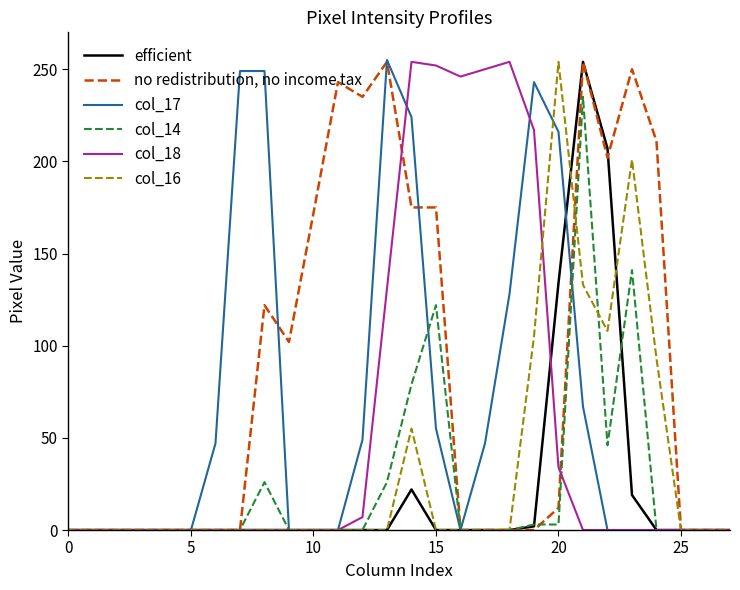

At how many categories does at least one series exceed 117?

17